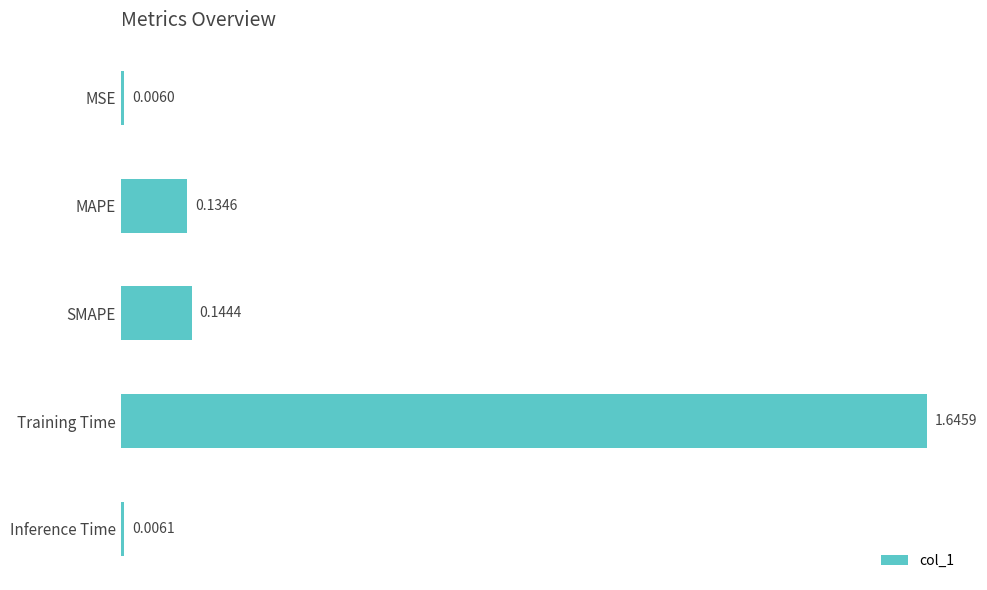

What is the sum of all values?

1.9